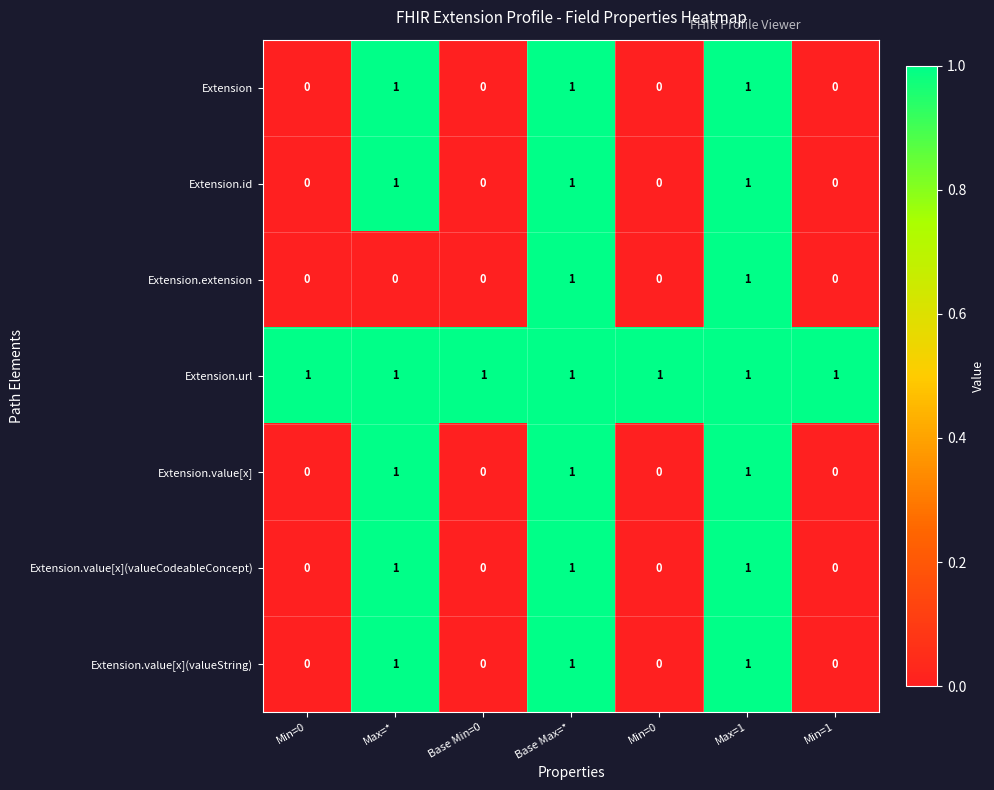

How many data points does each series have?

7